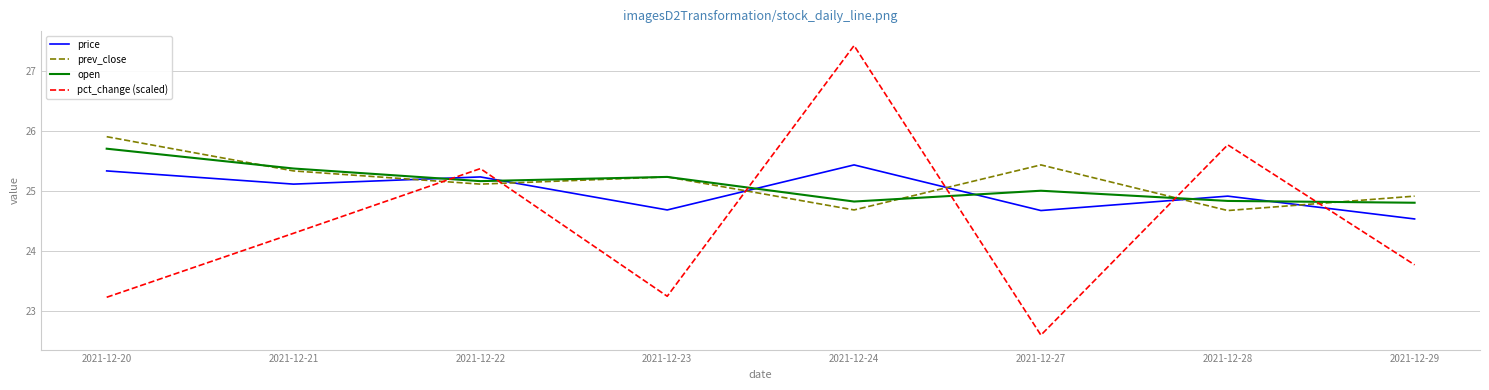

What is the difference between the highest and lowest values at 2021-12-24?

2.7